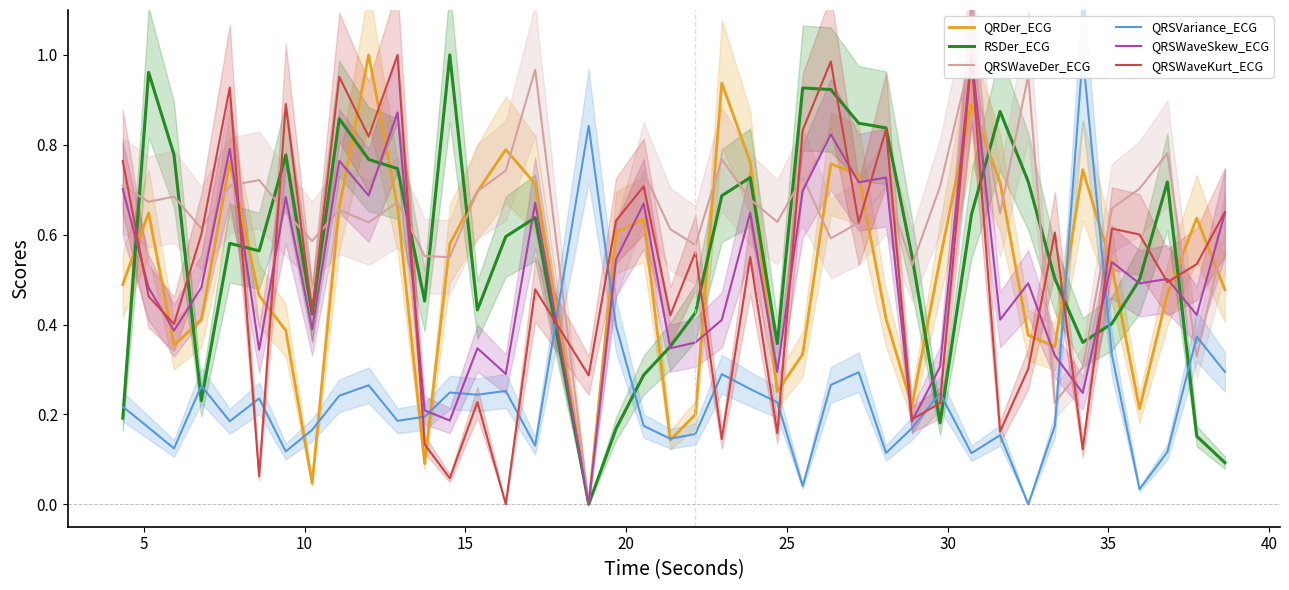

What is the value of the QRSWaveKurt_ECG point at the 6th from the left?

0.1